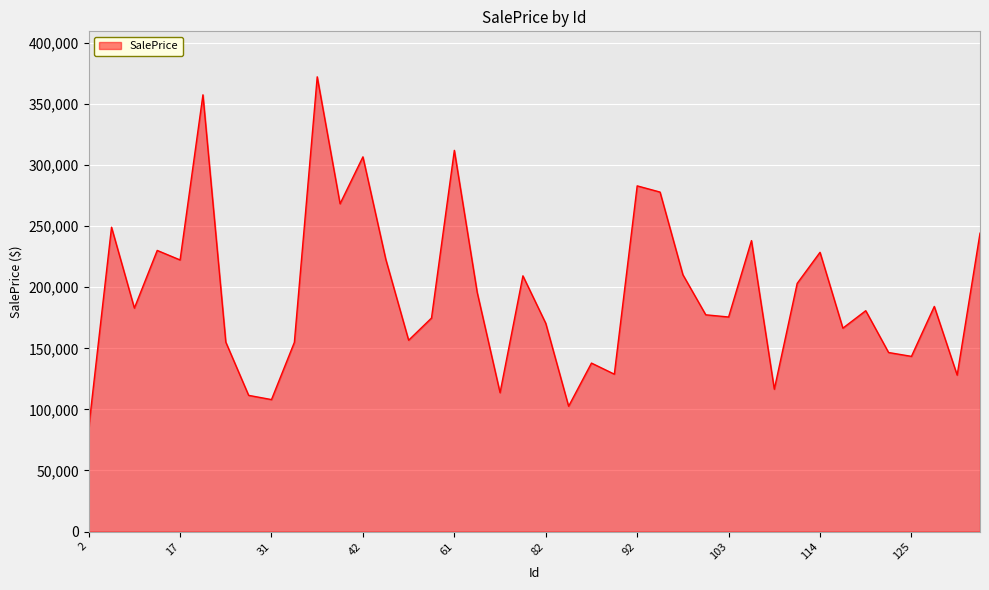

How many lines are shown in the chart?

1